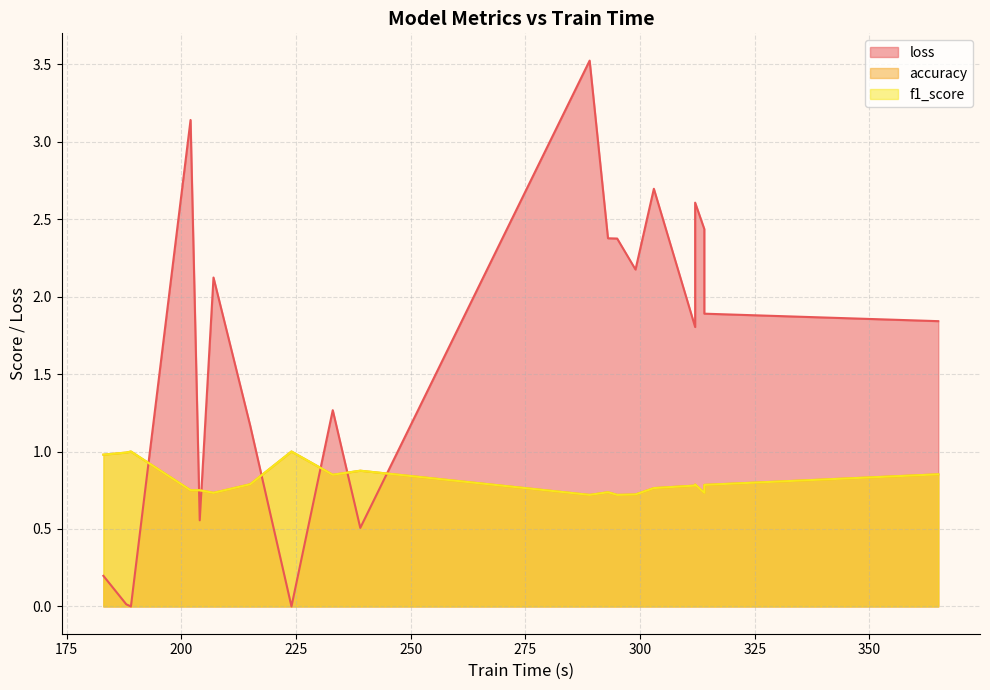

How many values in the loss series exceed 1?

14